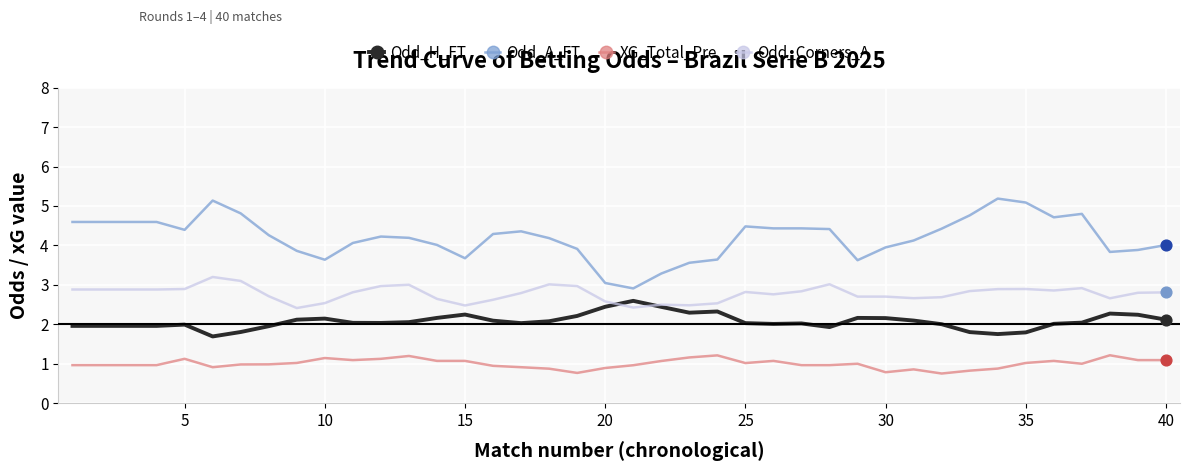

Which series has the largest total across all categories?

Odd_A_FT